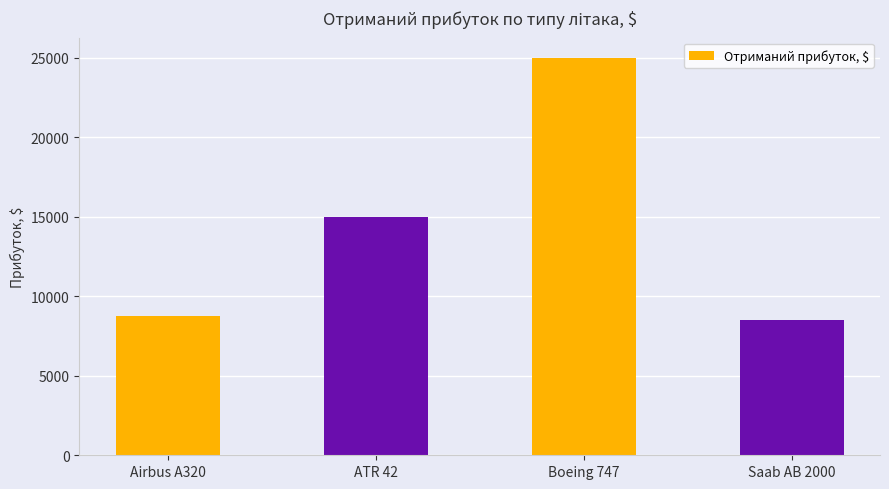

List the labels in order of value, smallest first.

Saab AB 2000, Airbus A320, ATR 42, Boeing 747